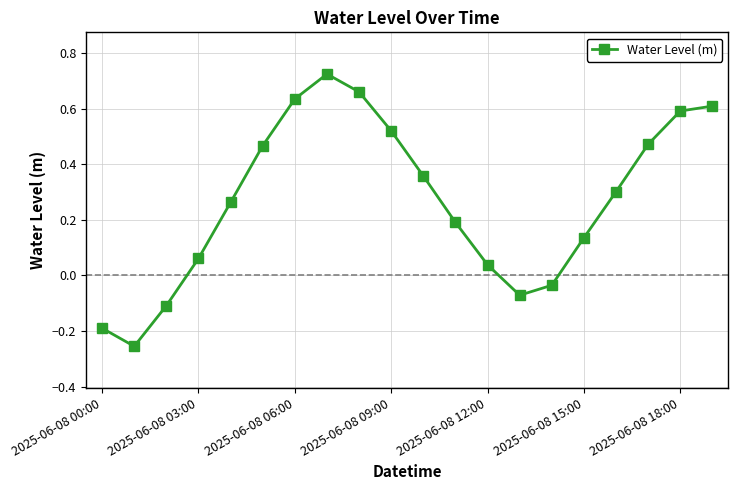

How many positive values are there?

15